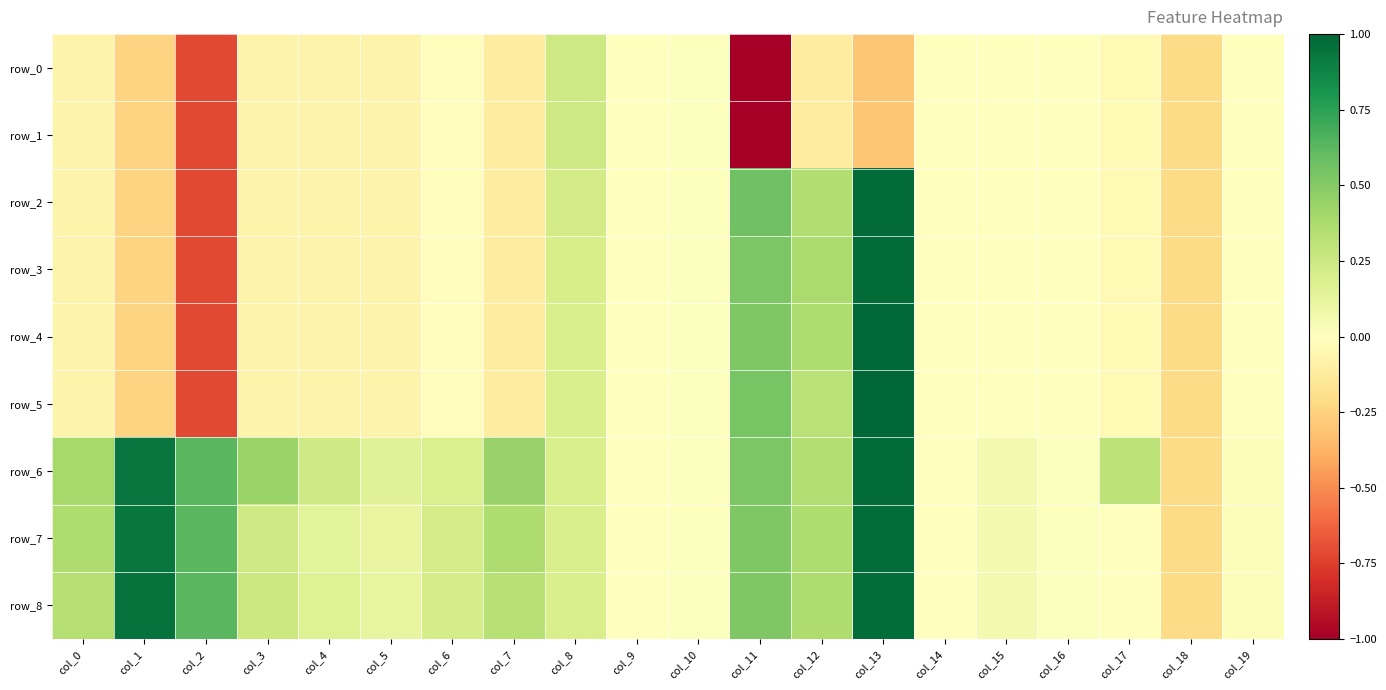

What is the minimum value for row_1?

-1.0